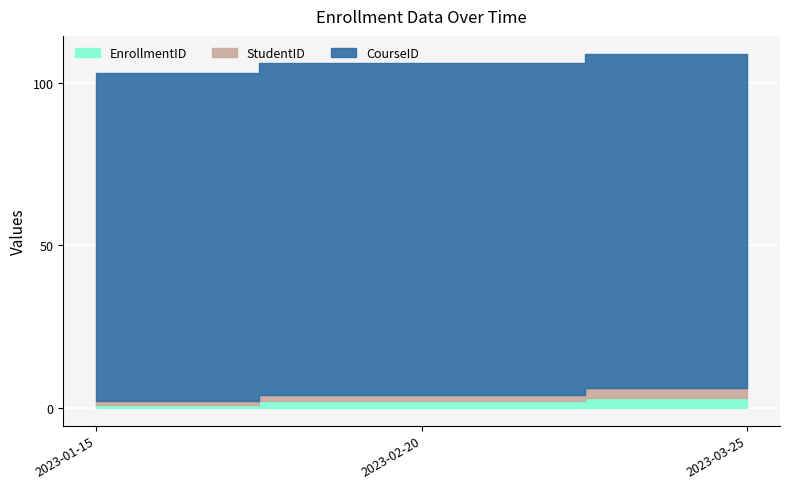

What is the label of the 2nd point from the right?

2023-02-20